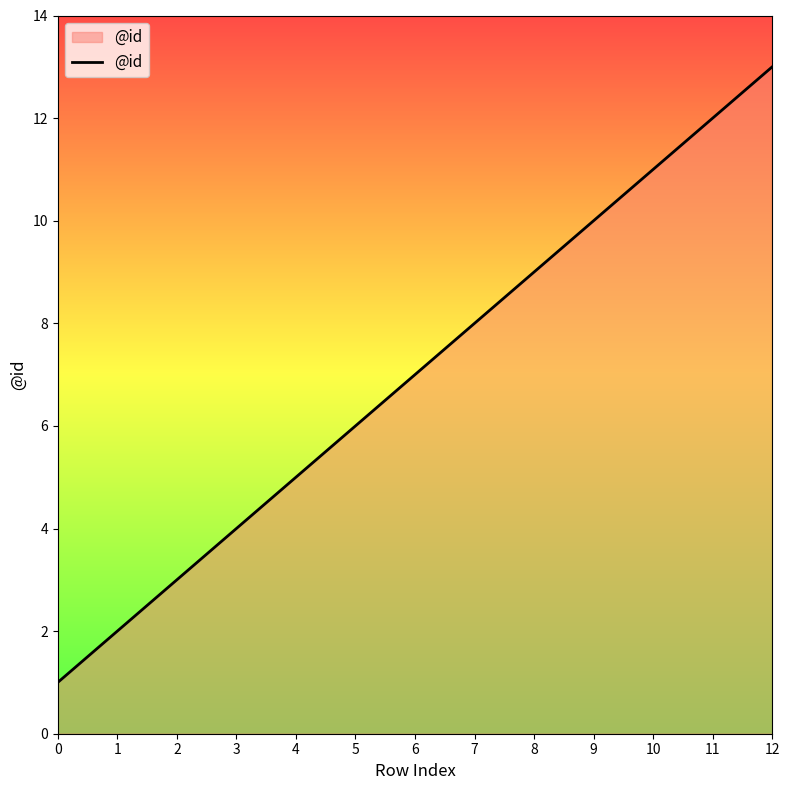

Reading right to left, list all the values displayed in this chart.

12=13	11=12	10=11	9=10	8=9	7=8	6=7	5=6	4=5	3=4	2=3	1=2	0=1